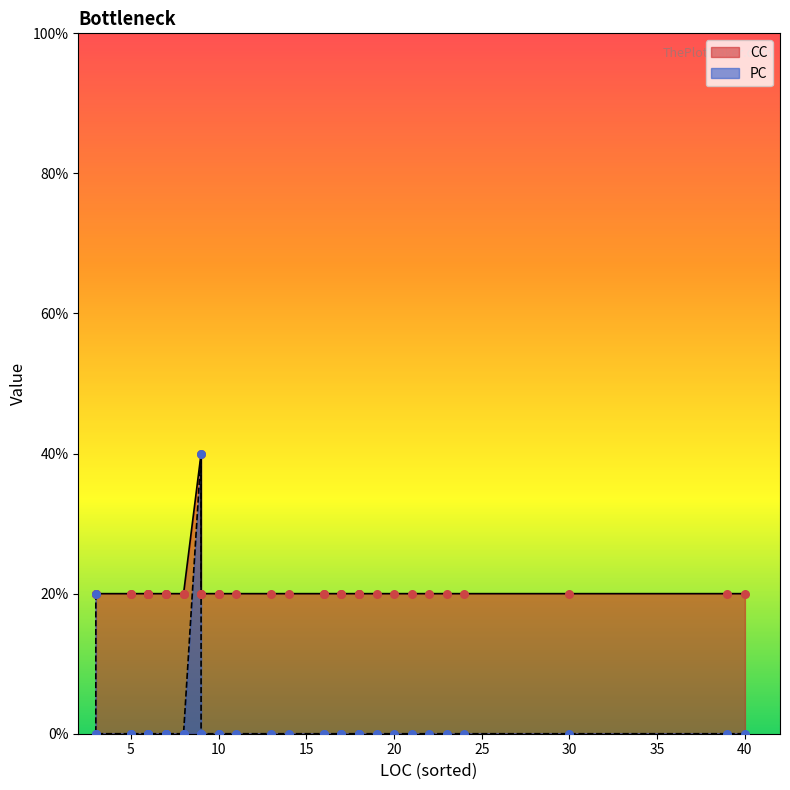

What are all the series names shown in the legend?

CC, PC